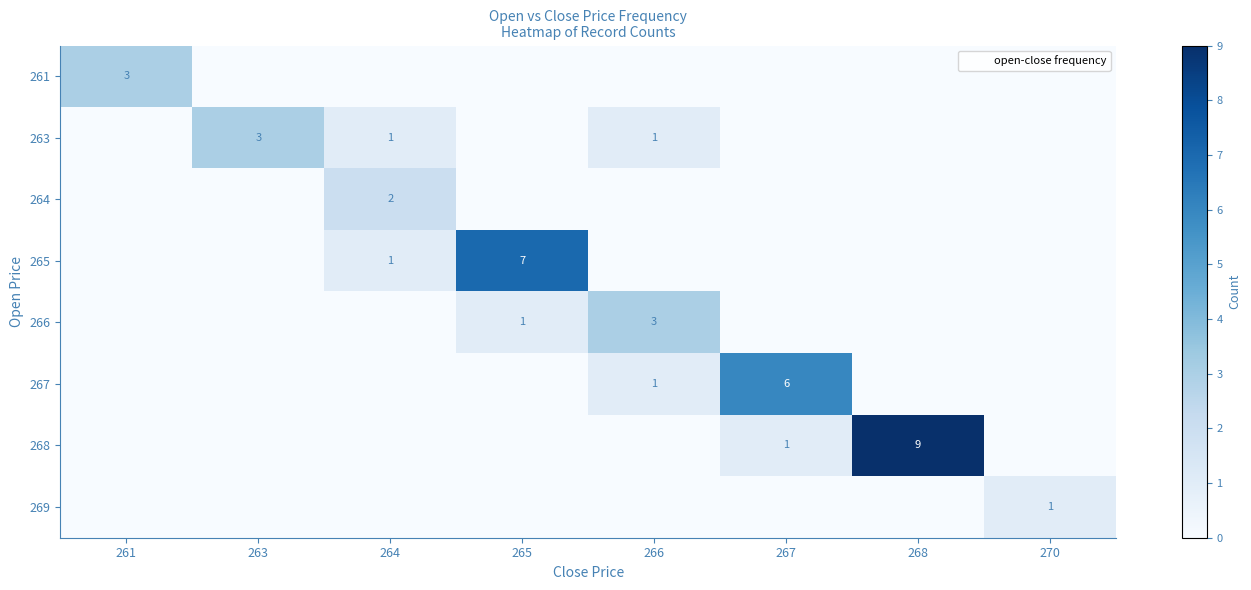

True or false: 263 has a value of 3 at 263.

True